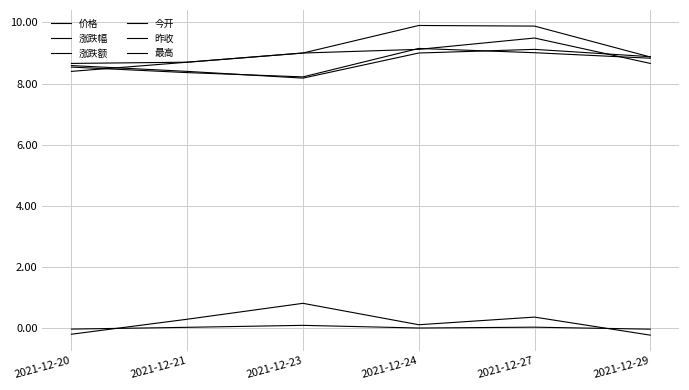

Reading left to right, transcribe all the data shown in this chart.

价格: 2021-12-20=8.4	2021-12-21=8.7	2021-12-23=9.0	2021-12-24=9.1	2021-12-27=9.5	2021-12-29=8.7
涨跌幅: 2021-12-20=-0.0	2021-12-21=0.0	2021-12-23=0.1	2021-12-24=0.0	2021-12-27=0.0	2021-12-29=-0.0
涨跌额: 2021-12-20=-0.2	2021-12-21=0.3	2021-12-23=0.8	2021-12-24=0.1	2021-12-27=0.4	2021-12-29=-0.2
今开: 2021-12-20=8.5	2021-12-21=8.4	2021-12-23=8.2	2021-12-24=9.2	2021-12-27=9.0	2021-12-29=8.8
昨收: 2021-12-20=8.6	2021-12-21=8.4	2021-12-23=8.2	2021-12-24=9.0	2021-12-27=9.1	2021-12-29=8.9
最高: 2021-12-20=8.7	2021-12-21=8.7	2021-12-23=9.0	2021-12-24=9.9	2021-12-27=9.9	2021-12-29=8.9